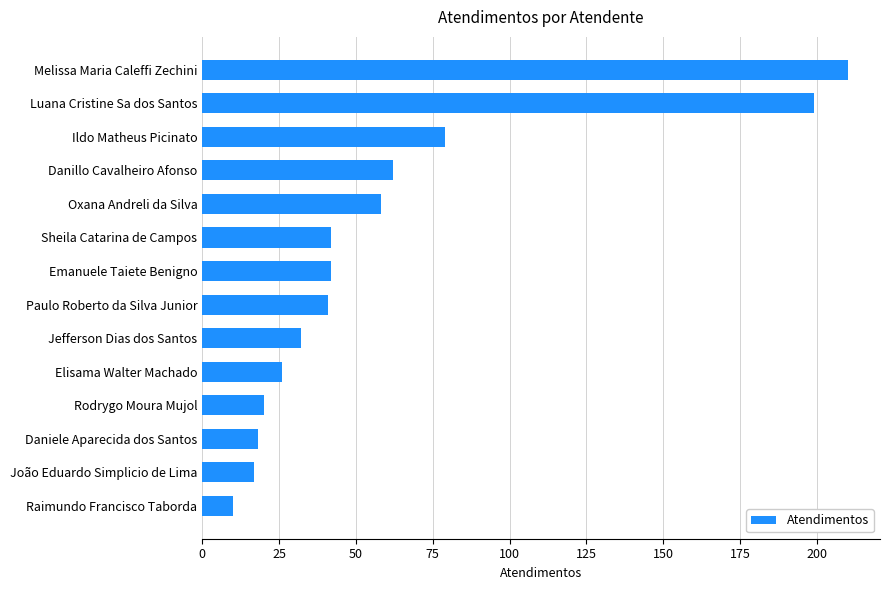

Read the value at Jefferson Dias dos Santos.

32